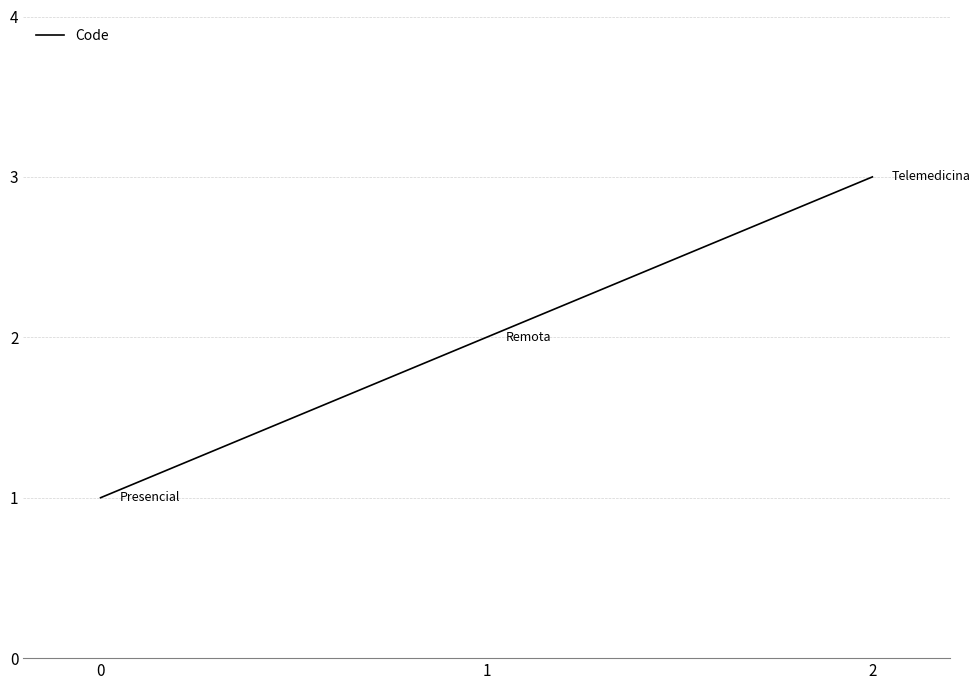

What is the approximate value at 1?

2